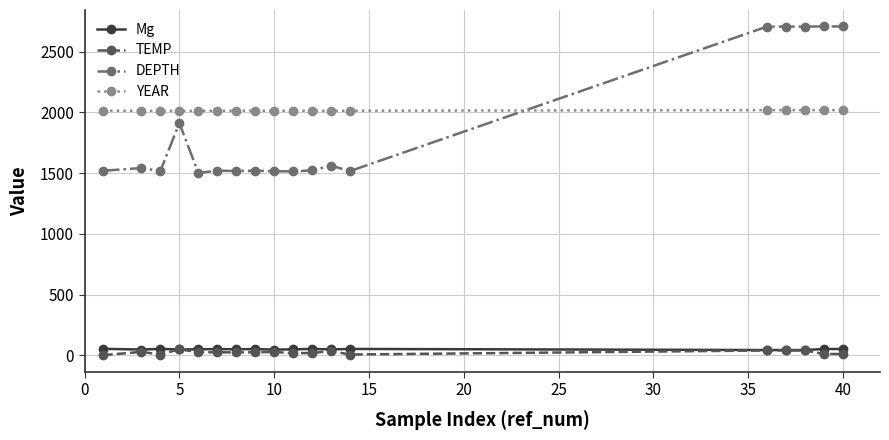

Which series has the largest total across all categories?

YEAR